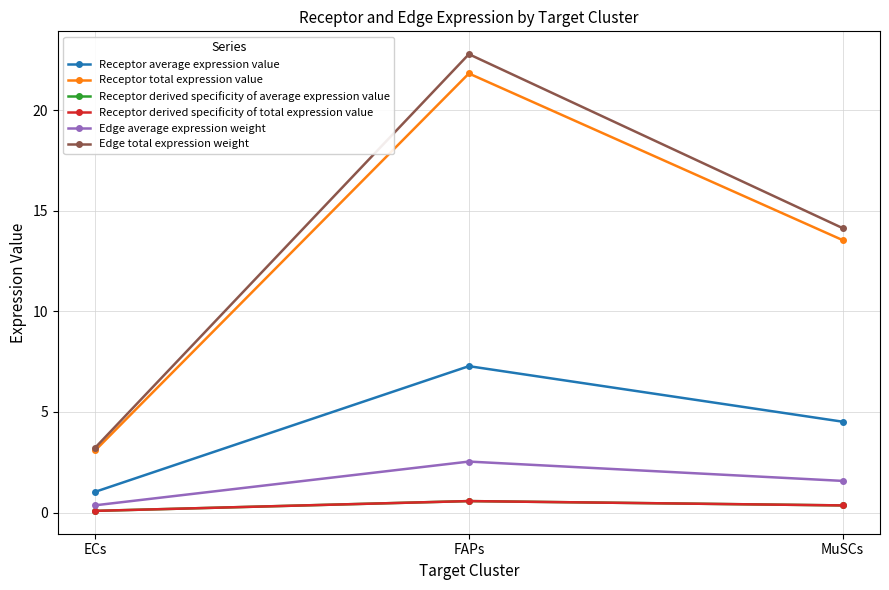

Where does the Receptor total expression value series first go above 13?

FAPs